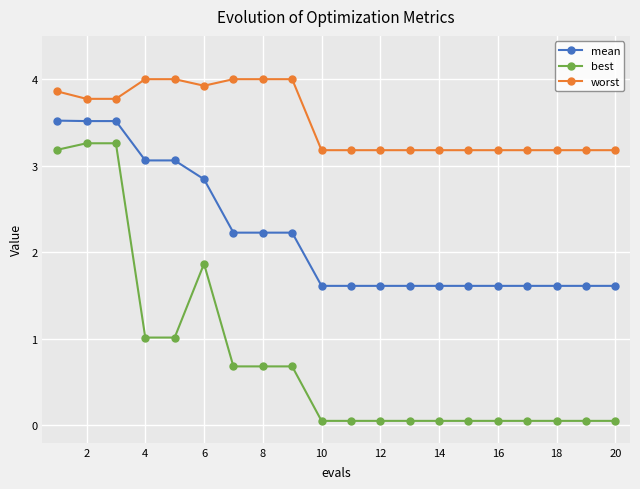

True or false: best and worst intersect in this chart.

False